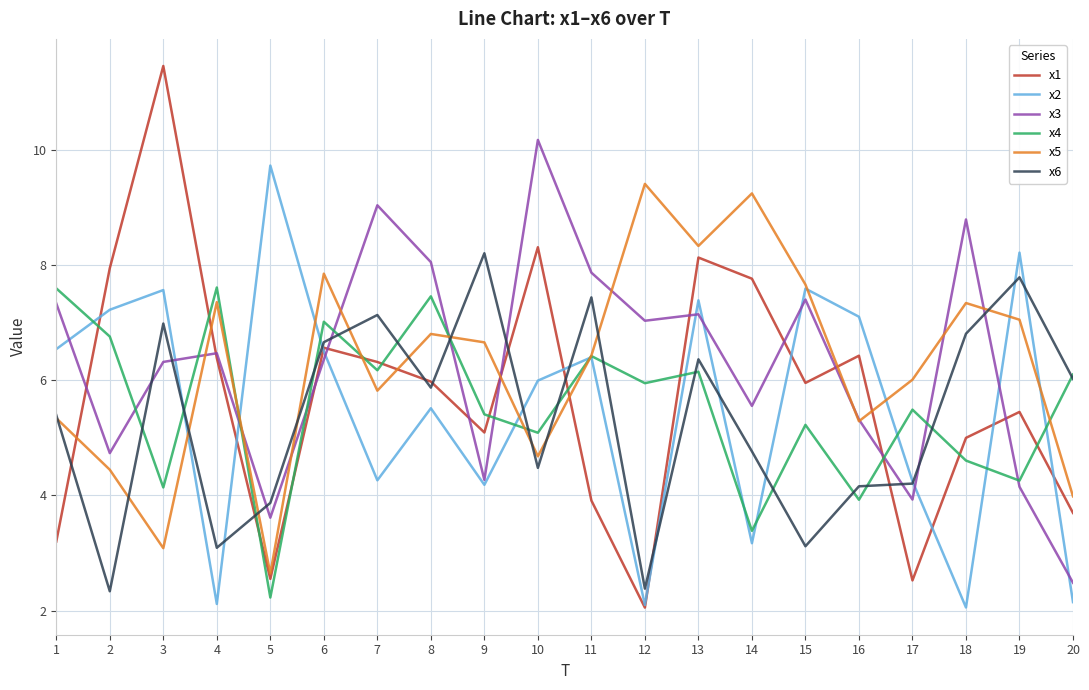

How many lines are shown in the chart?

6